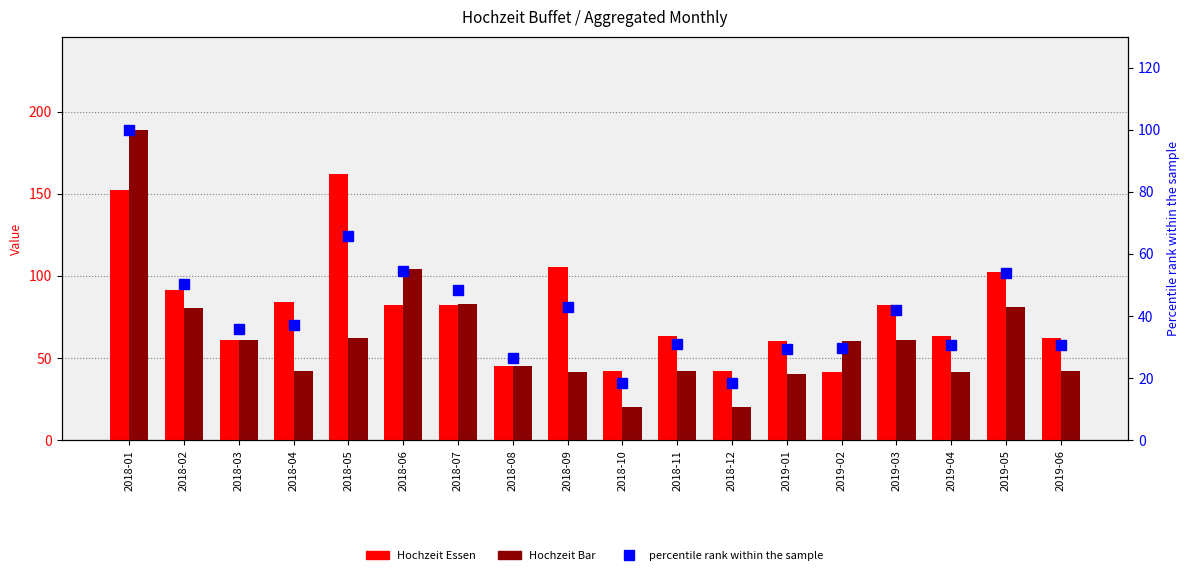

What is the label of the 15th bar from the left?

2019-03